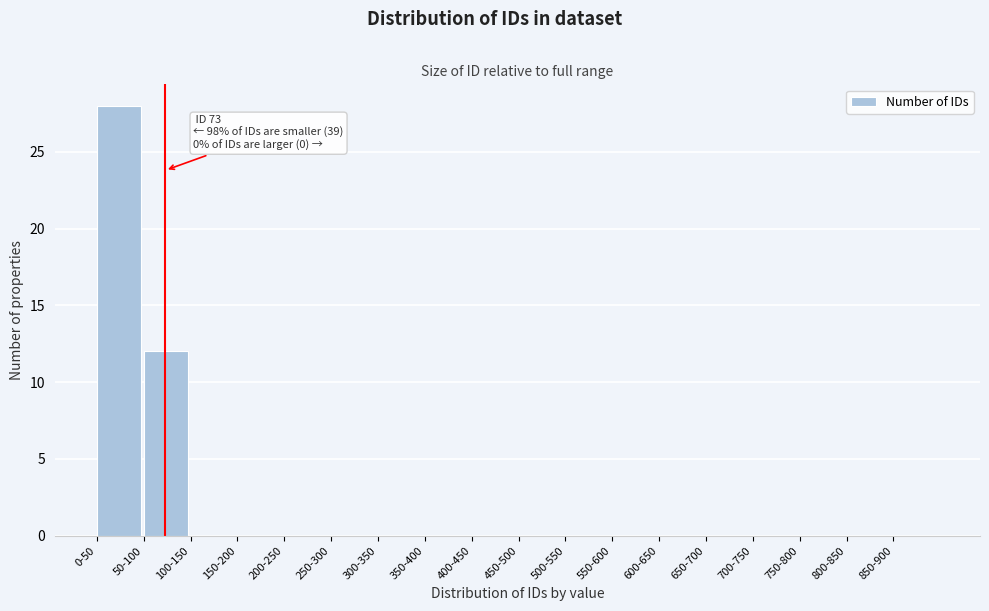

Reading left to right, extract all data points from this chart.

0-50=28	50-100=12	100-150=0	150-200=0	200-250=0	250-300=0	300-350=0	350-400=0	400-450=0	450-500=0	500-550=0	550-600=0	600-650=0	650-700=0	700-750=0	750-800=0	800-850=0	850-900=0